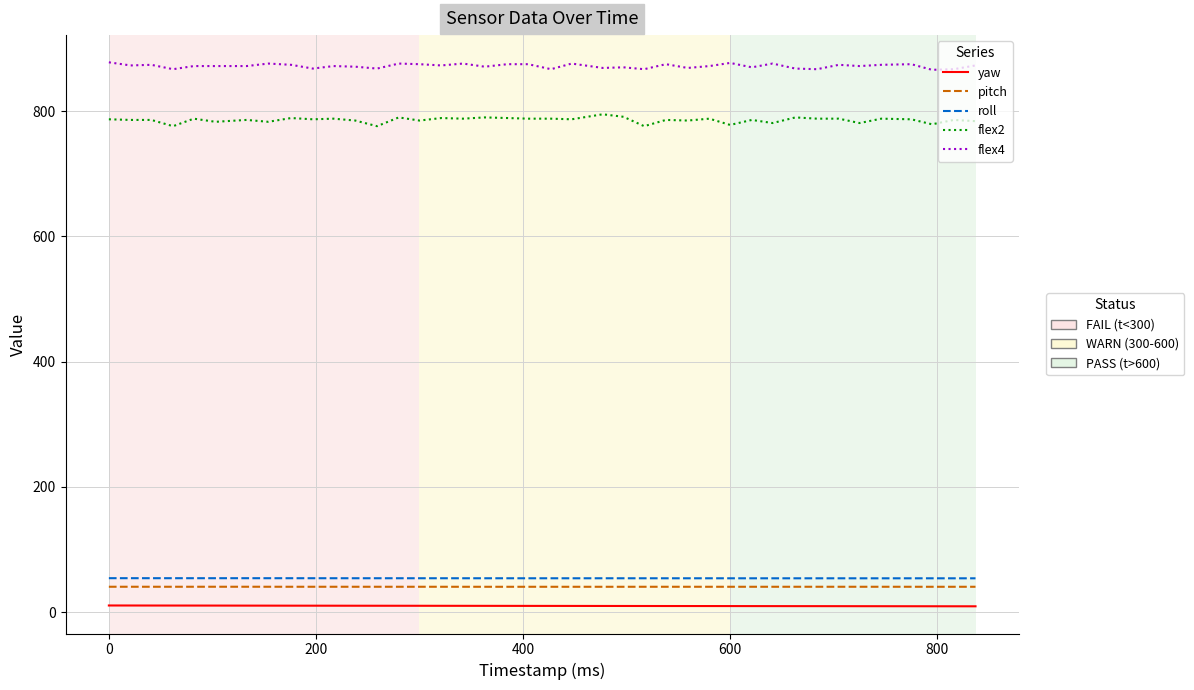

What is the maximum value shown in the chart?

878.0